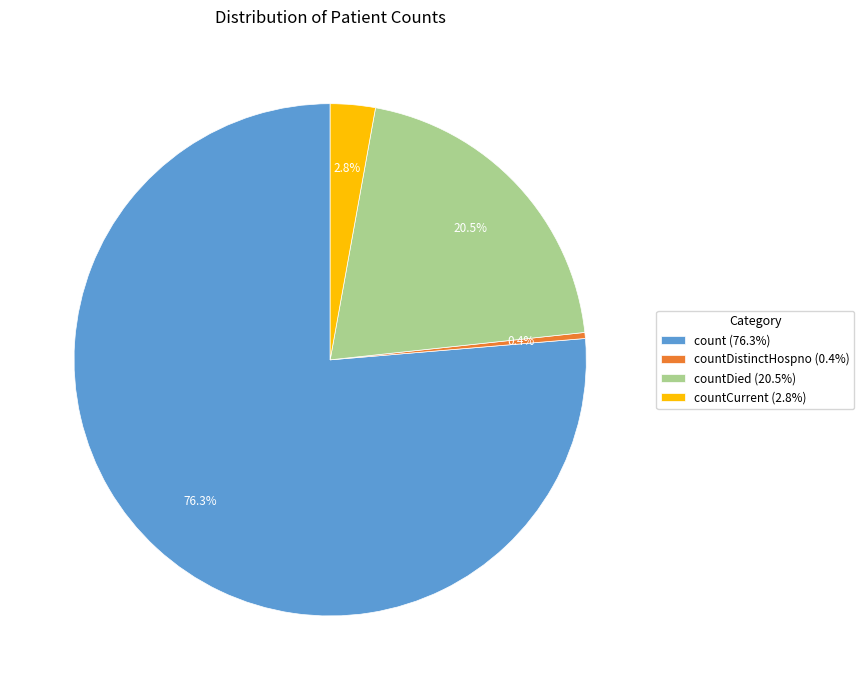

Rank the categories by value from highest to lowest.

count (76.3%), countDied (20.5%), countCurrent (2.8%), countDistinctHospno (0.4%)